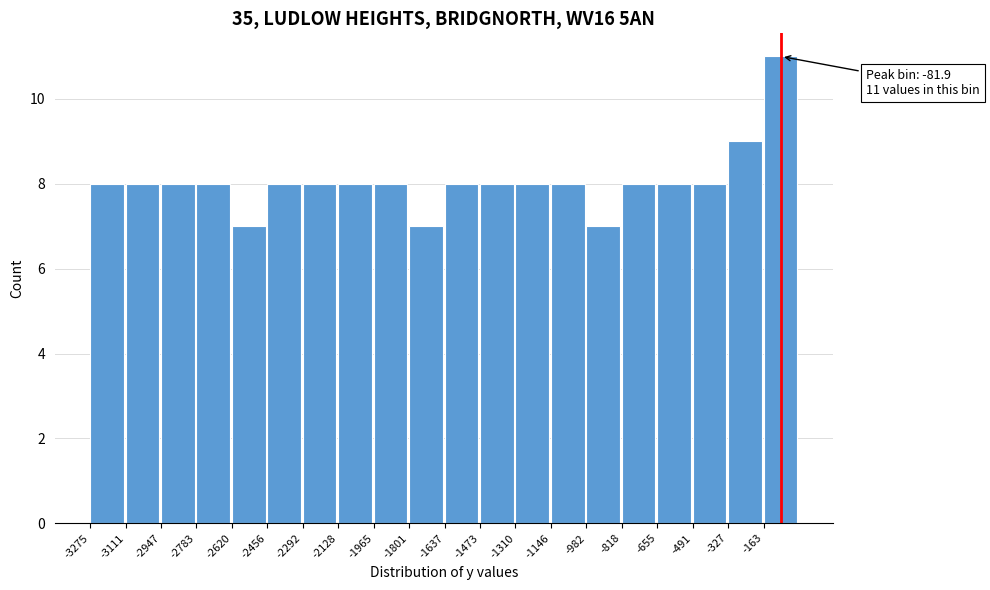

Which range on the x-axis has the tallest bar?

-160 to 0